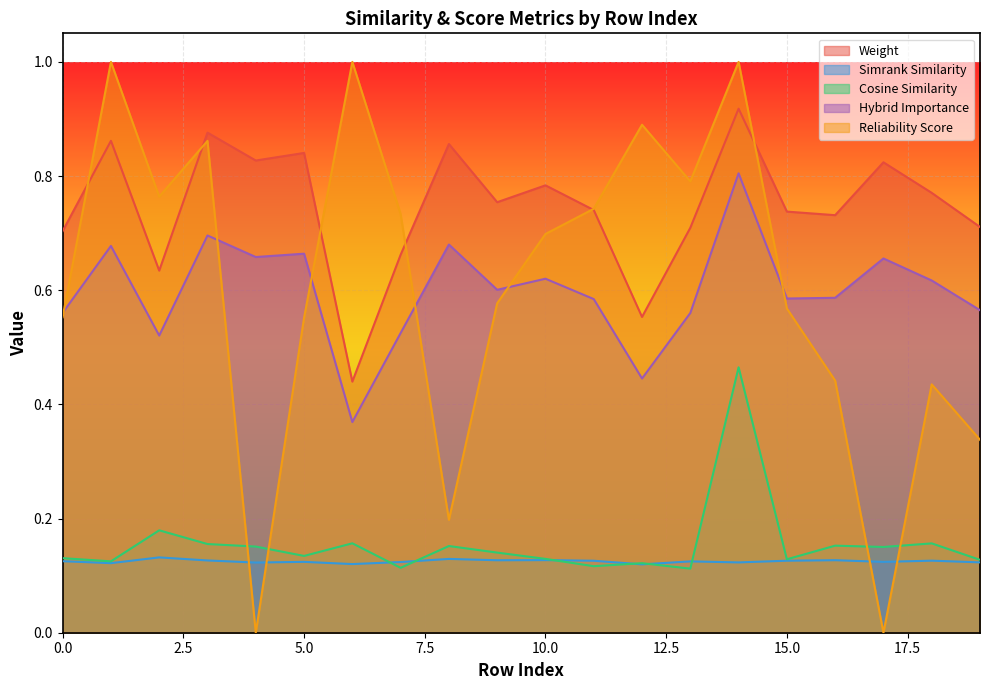

Reading right to left, list all the values displayed in this chart.

weight: 19=0.7	18=0.8	17=0.8	16=0.7	15=0.7	14=0.9	13=0.7	12=0.6	11=0.7	10=0.8	9=0.8	8=0.9	7=0.7	6=0.4	5=0.8	4=0.8	3=0.9	2=0.6	1=0.9	0=0.7
simrank_similarity: 19=0.1	18=0.1	17=0.1	16=0.1	15=0.1	14=0.1	13=0.1	12=0.1	11=0.1	10=0.1	9=0.1	8=0.1	7=0.1	6=0.1	5=0.1	4=0.1	3=0.1	2=0.1	1=0.1	0=0.1
cosine_similarity: 19=0.1	18=0.2	17=0.2	16=0.2	15=0.1	14=0.5	13=0.1	12=0.1	11=0.1	10=0.1	9=0.1	8=0.2	7=0.1	6=0.2	5=0.1	4=0.2	3=0.2	2=0.2	1=0.1	0=0.1
hybrid_importance: 19=0.6	18=0.6	17=0.7	16=0.6	15=0.6	14=0.8	13=0.6	12=0.4	11=0.6	10=0.6	9=0.6	8=0.7	7=0.5	6=0.4	5=0.7	4=0.7	3=0.7	2=0.5	1=0.7	0=0.6
reliability_score: 19=0.3	18=0.4	17=0.0	16=0.4	15=0.6	14=1.0	13=0.8	12=0.9	11=0.7	10=0.7	9=0.6	8=0.2	7=0.7	6=1.0	5=0.6	4=0.0	3=0.9	2=0.8	1=1.0	0=0.6